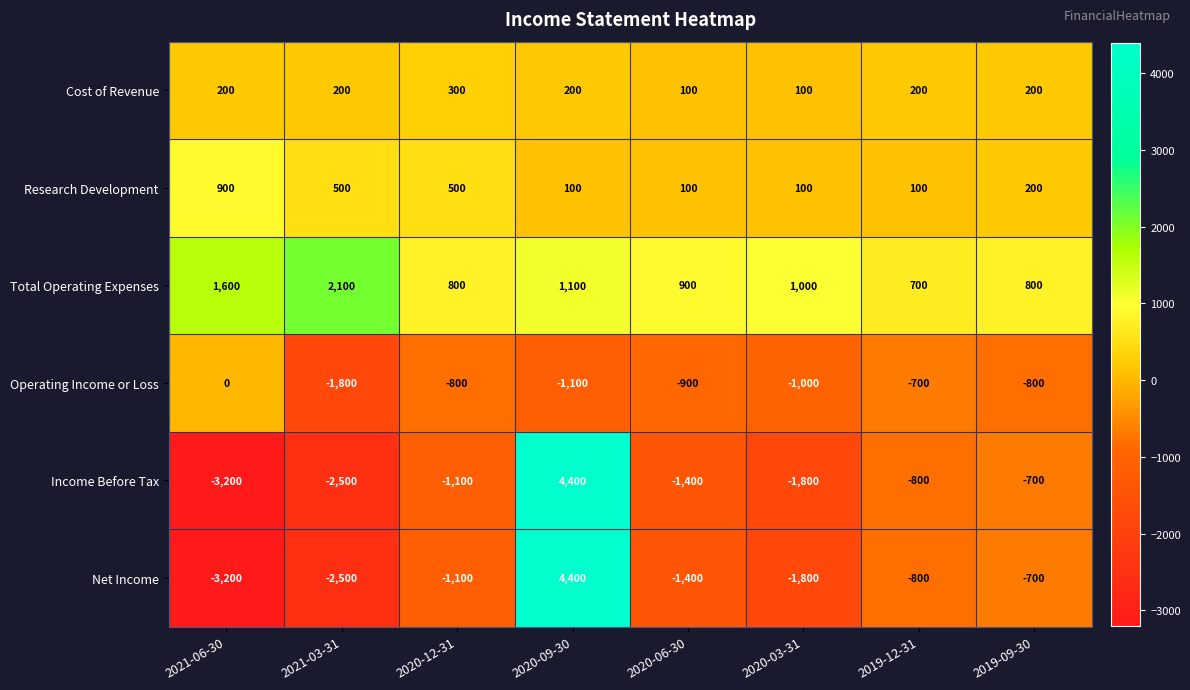

Between 2020-12-31 and 2019-12-31, which series saw the biggest shift?

Research Development